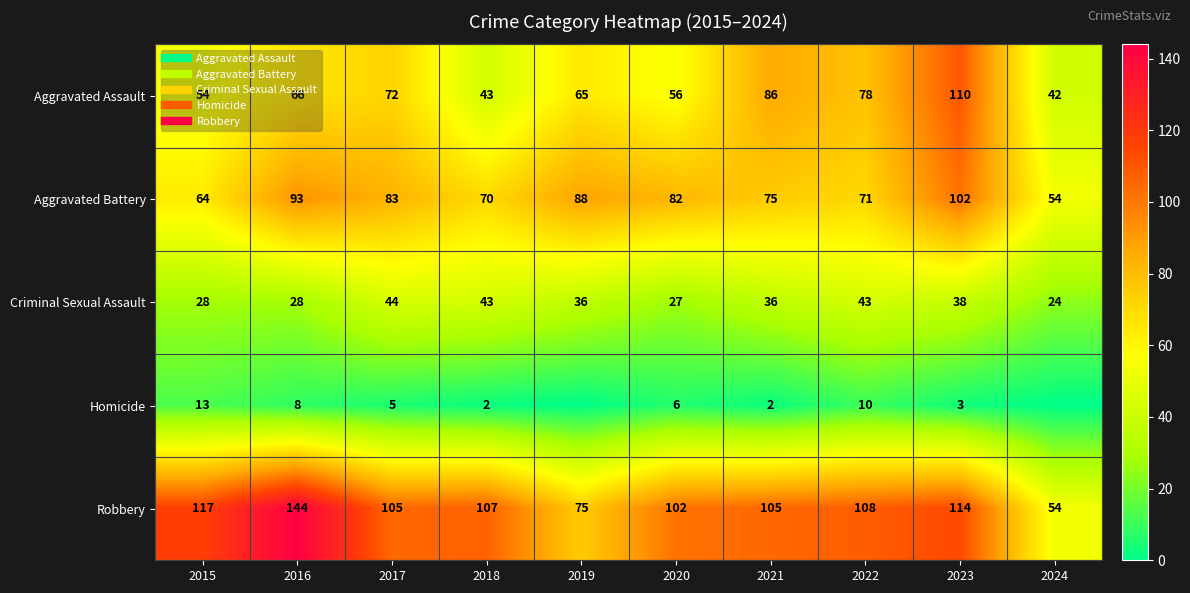

At how many categories does at least one series exceed 79?

9